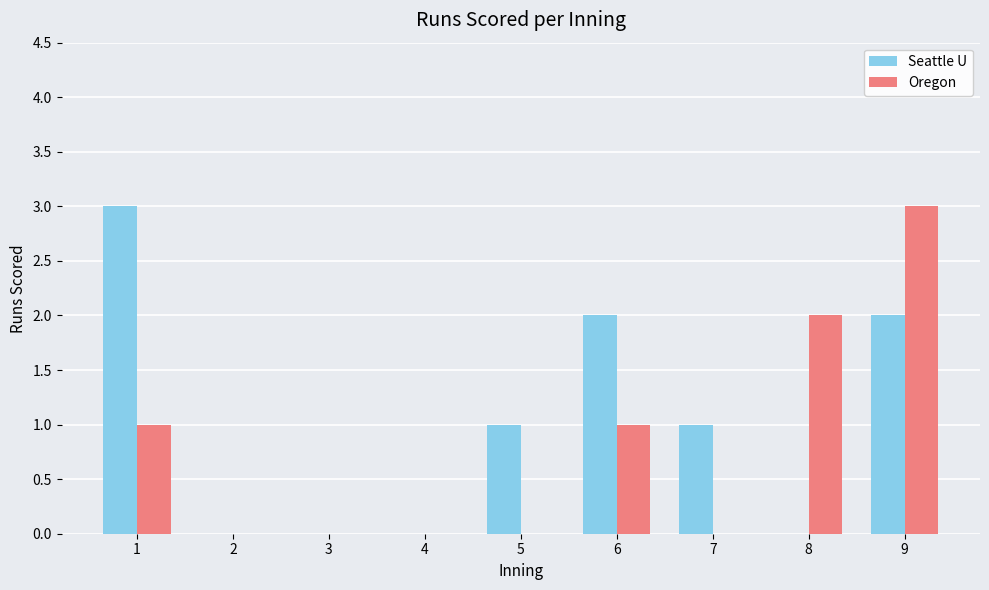

Does the chart contain stacked bars?

No